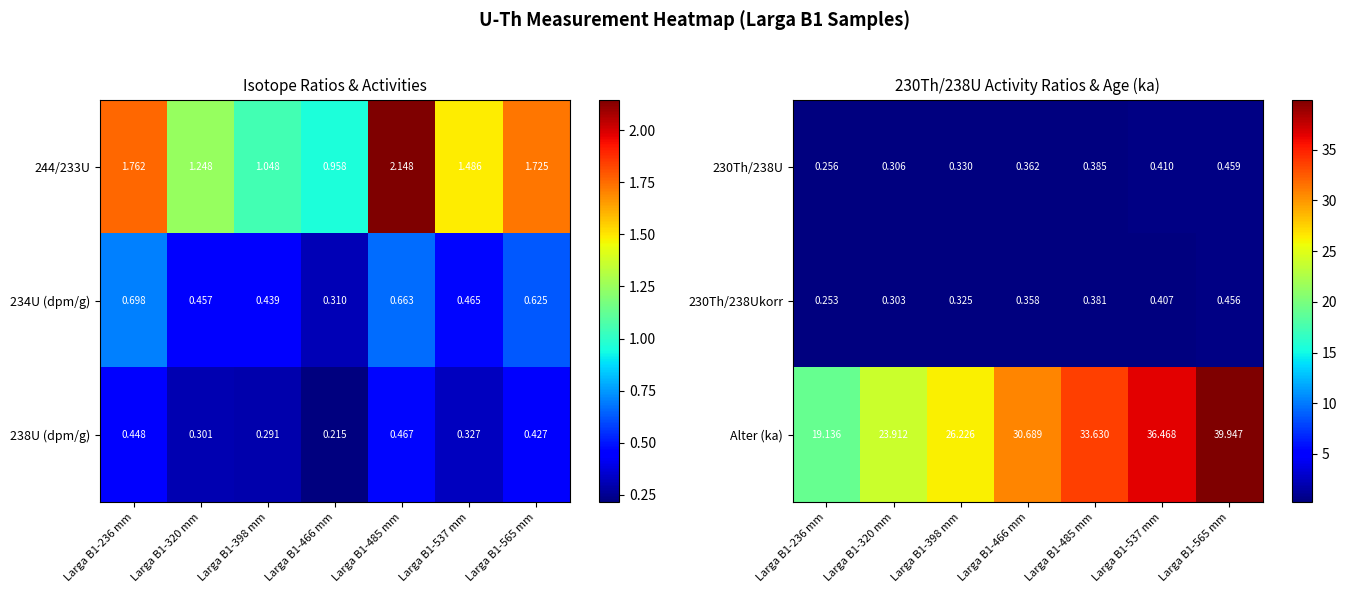

Is the value of Alter (ka) at Larga B1-466 mm greater than the value of 230Th/238U at Larga B1-398 mm?

Yes